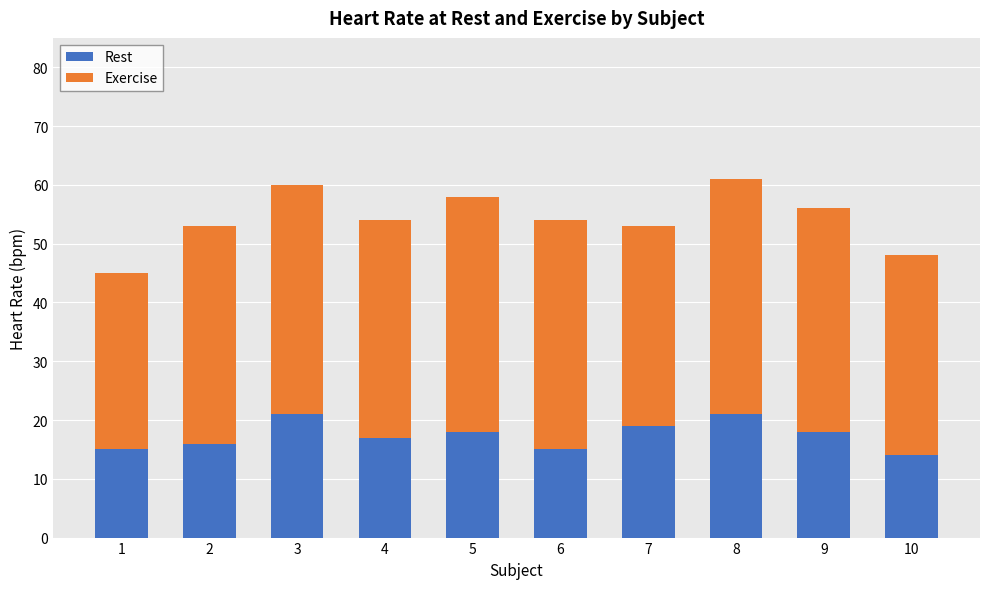

What is the highest value of the Rest series?

21